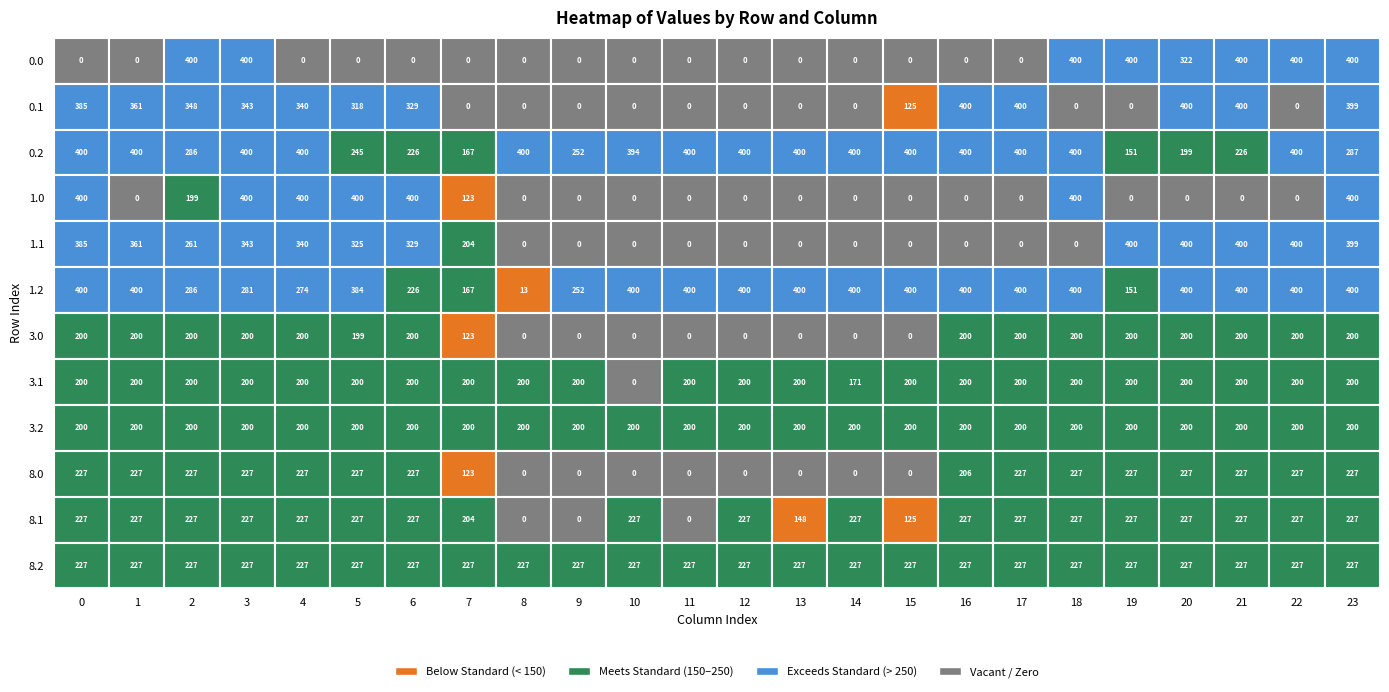

How many values in 8.0 are above zero?

16